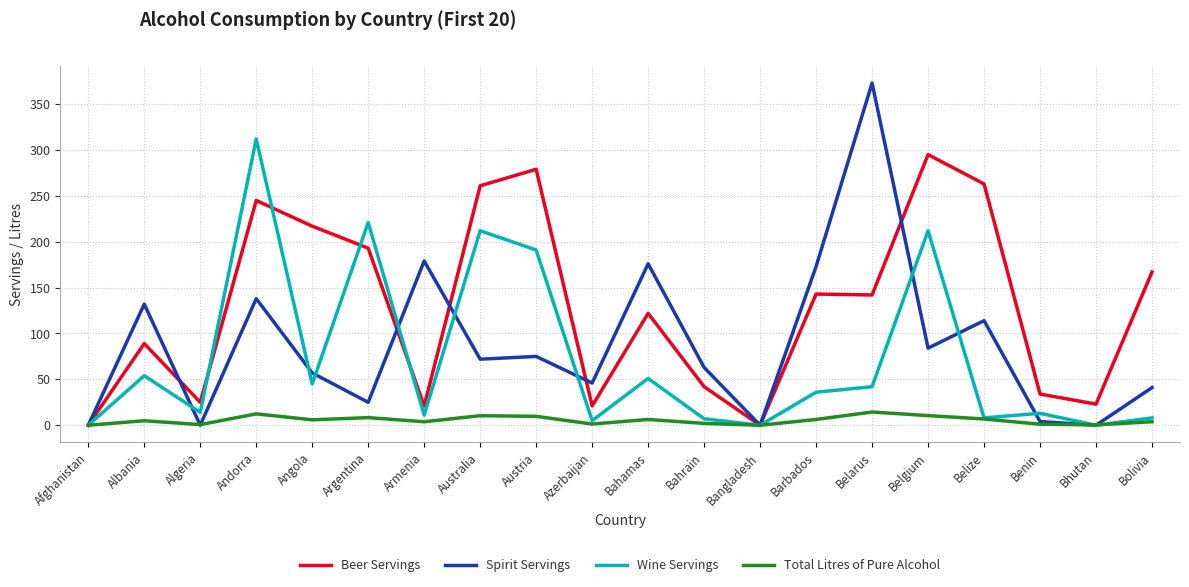

True or false: Spirit Servings and Wine Servings cross at least once.

True